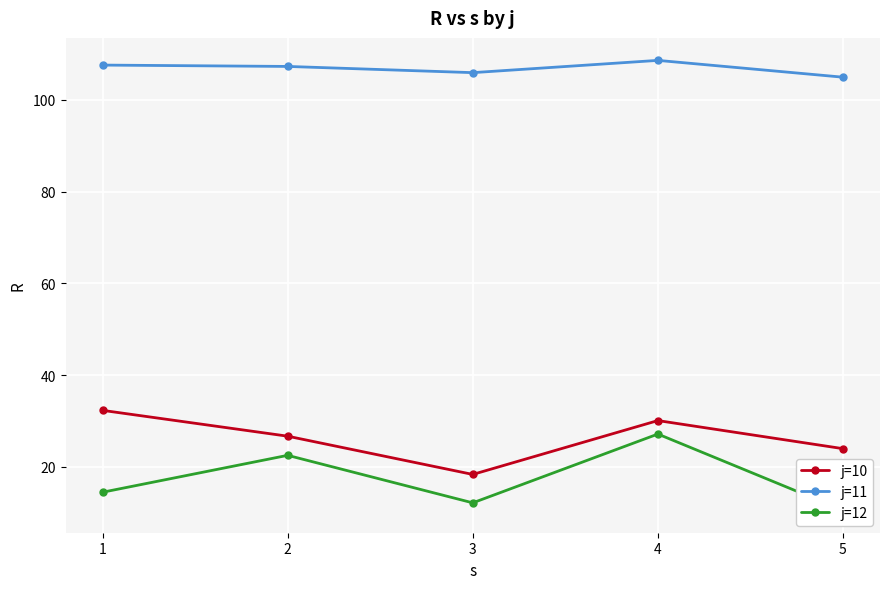

What is the lowest value of the j=10 series?

18.3